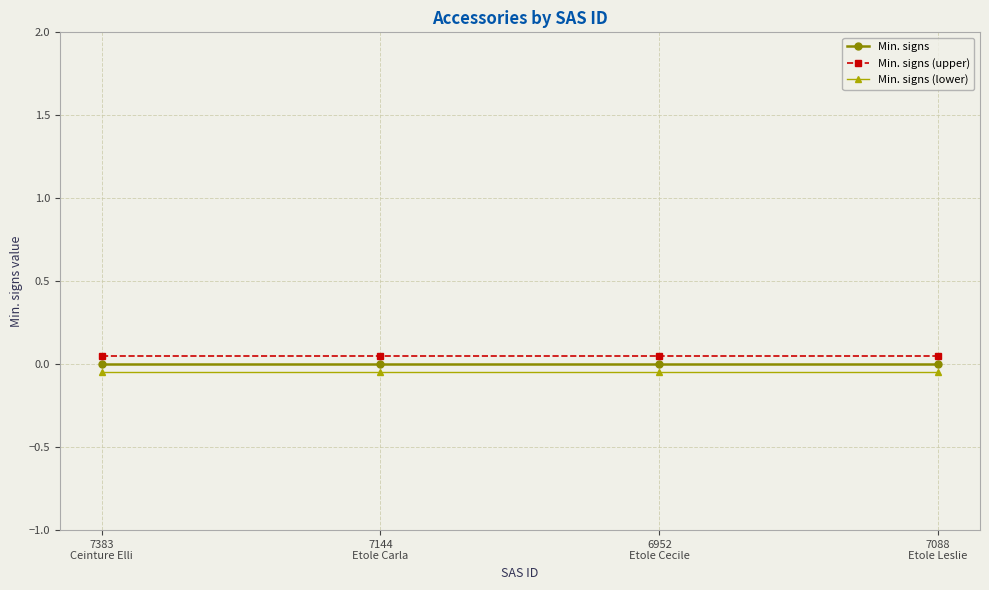

True or false: Min. signs (upper) and Min. signs intersect in this chart.

False